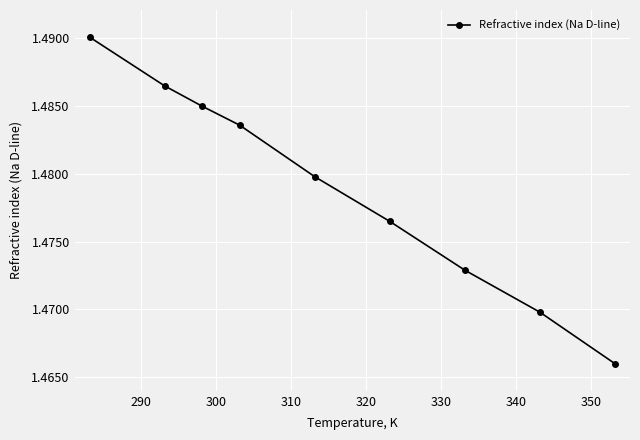

How many values are between 1 and 2?

9